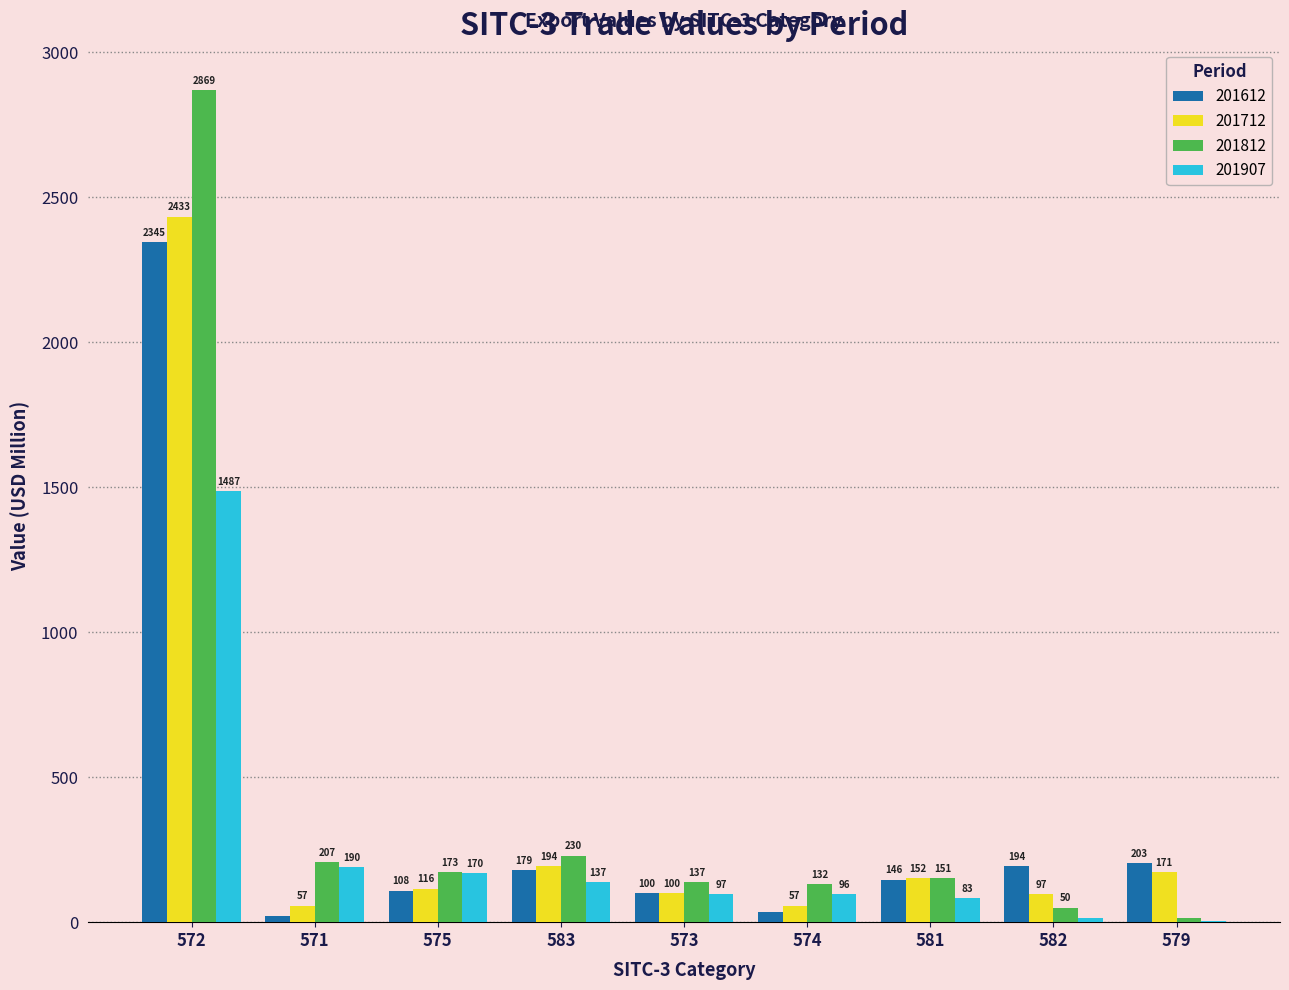

What is the highest value of the 201812 series?

2868.6